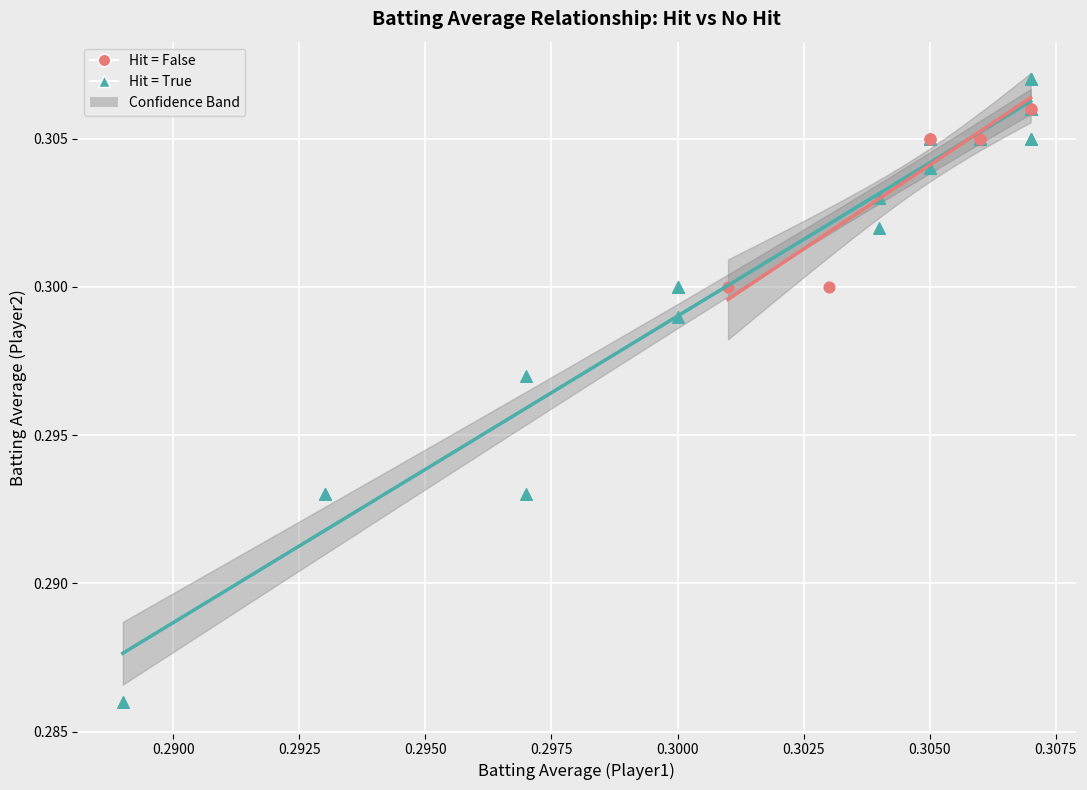

Which series contains the highest Y value?

Hit = True